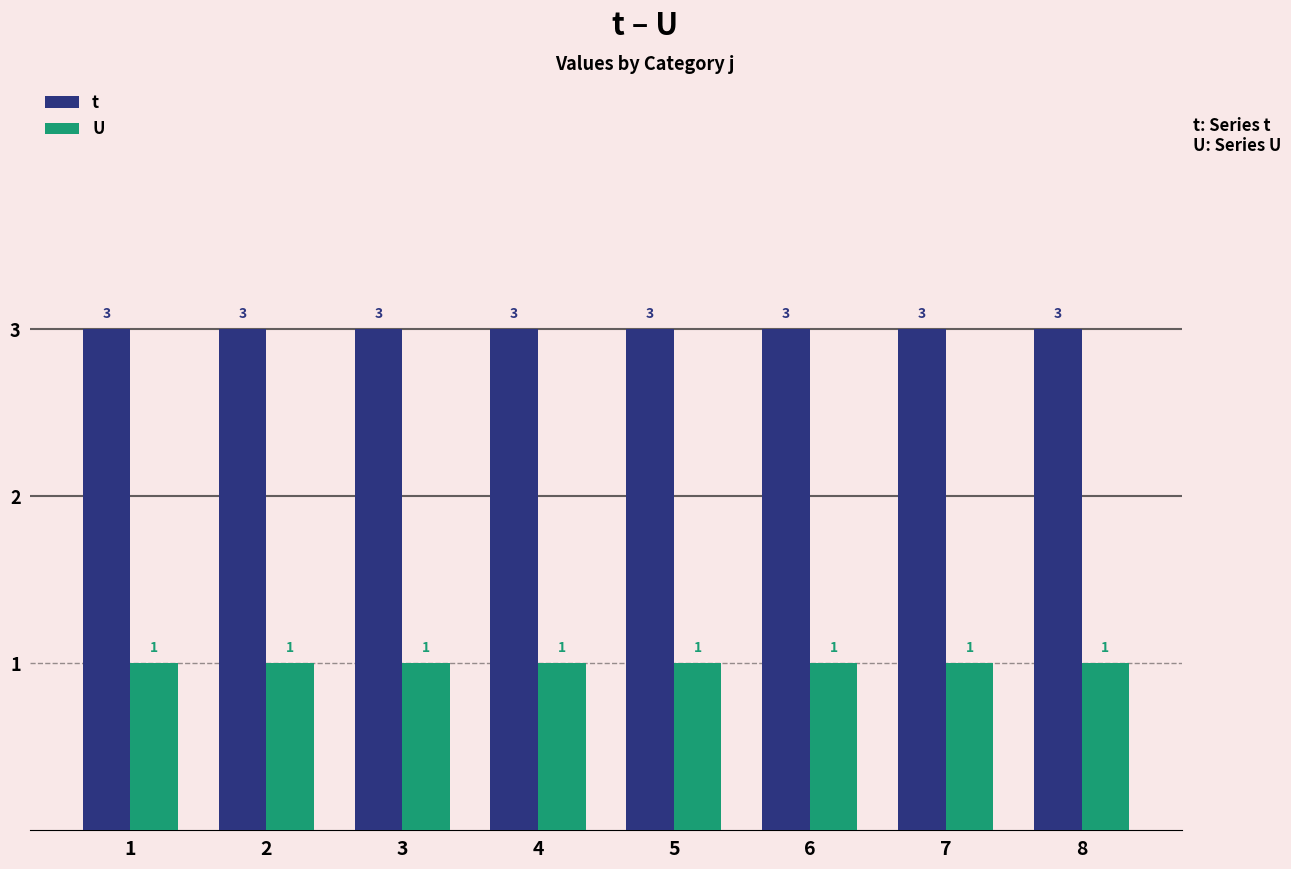

How many categories are shown in the chart?

8